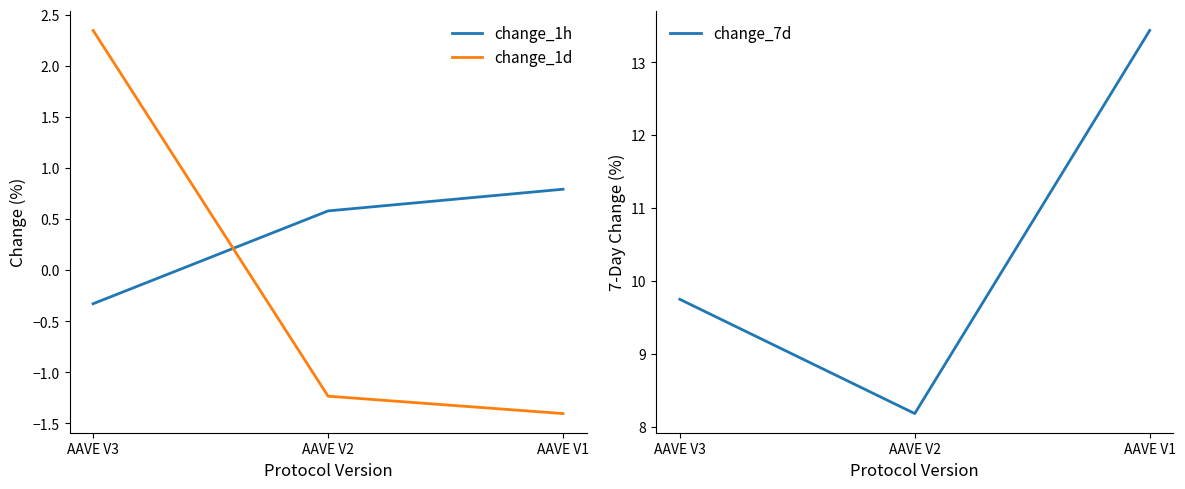

Where does the change_1h series first go above 0?

AAVE V2